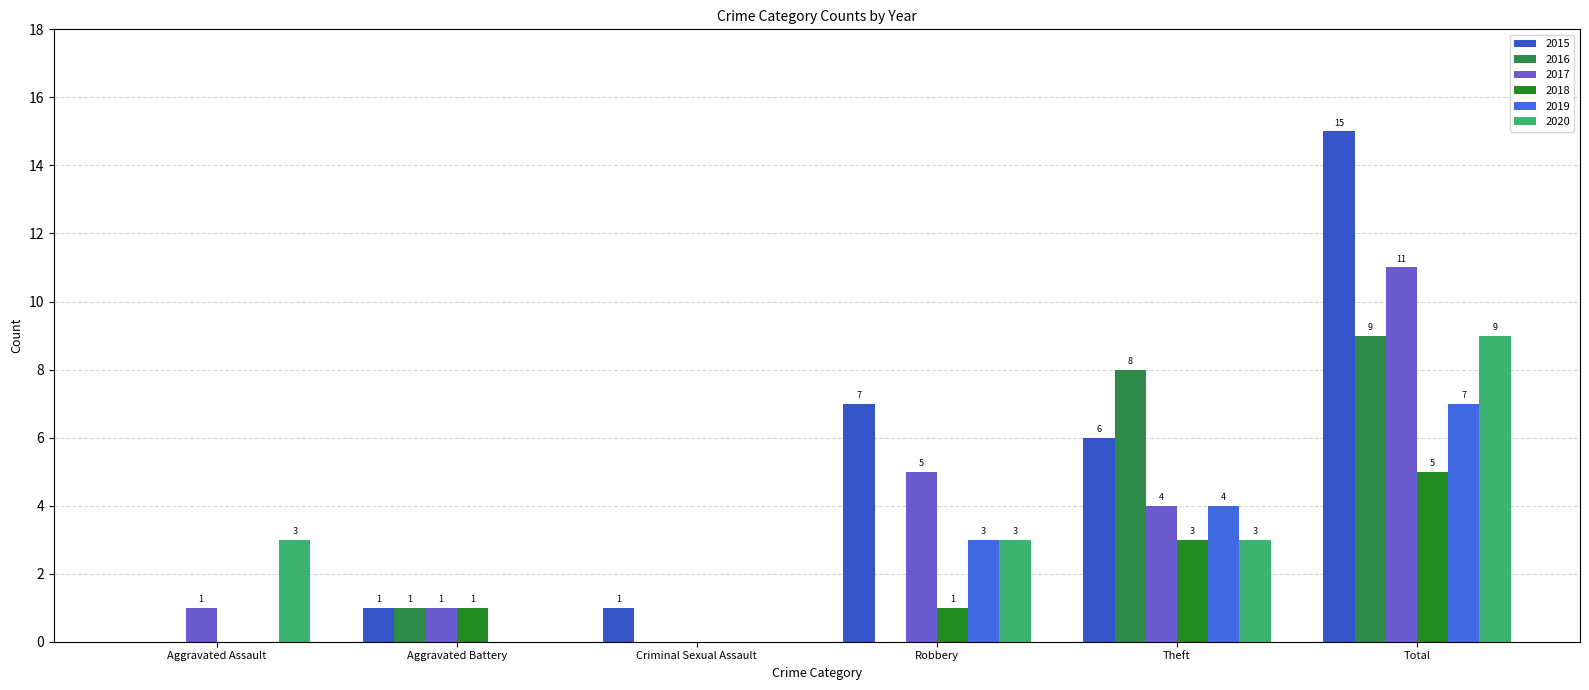

At Aggravated Battery, list the series in order from smallest to largest.

2019, 2020, 2015, 2016, 2017, 2018